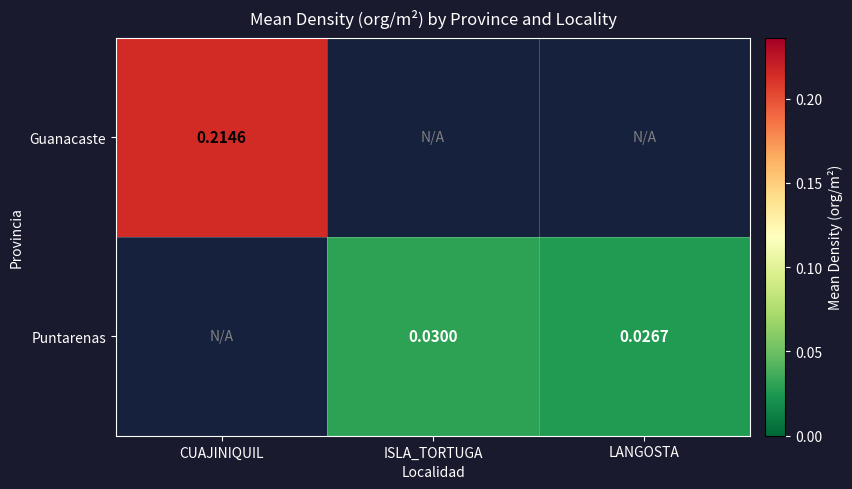

Rank the series by their average value, from lowest to highest.

Puntarenas, Guanacaste